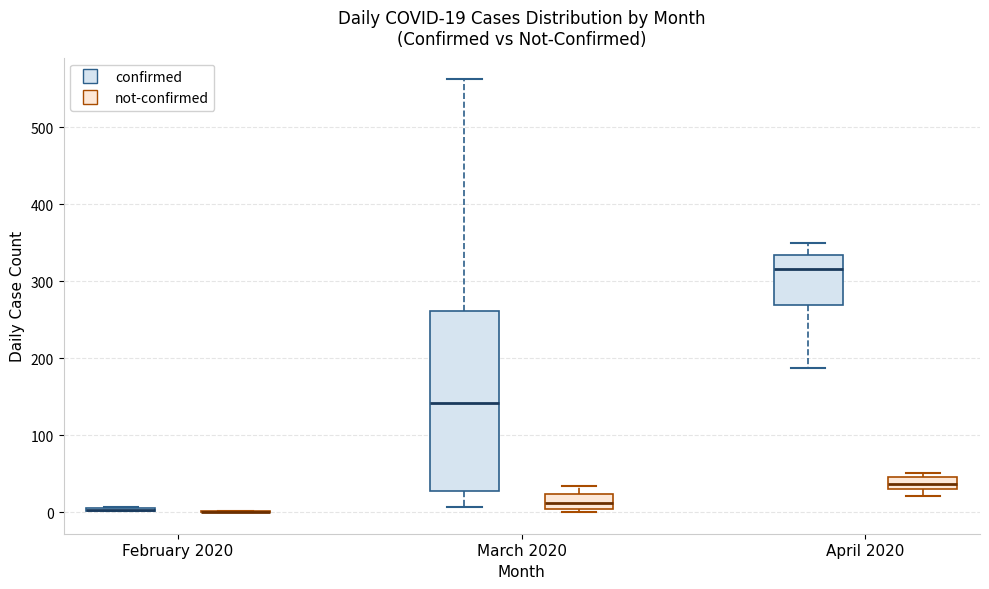

Which box is the tallest, from its lower edge to its upper edge?

March 2020 (confirmed)